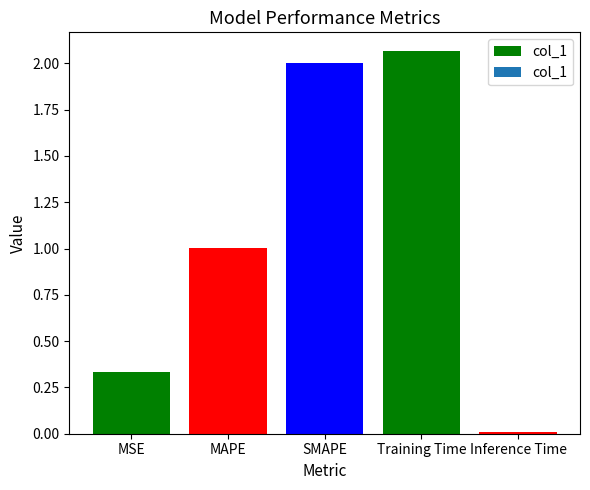

How many values are below 1?

2